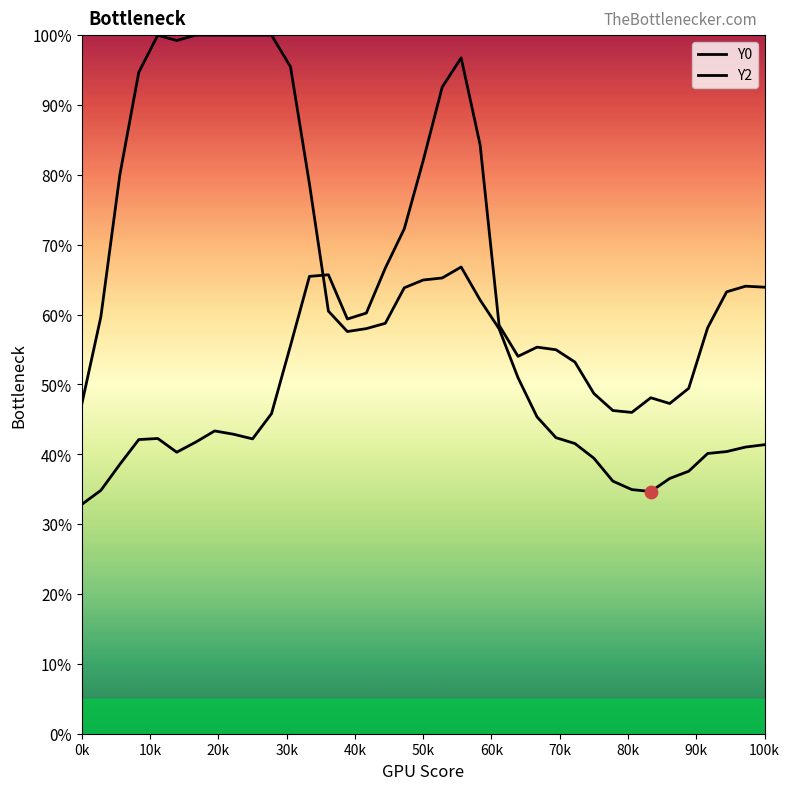

Which series has the largest Y range (max minus min)?

Y0